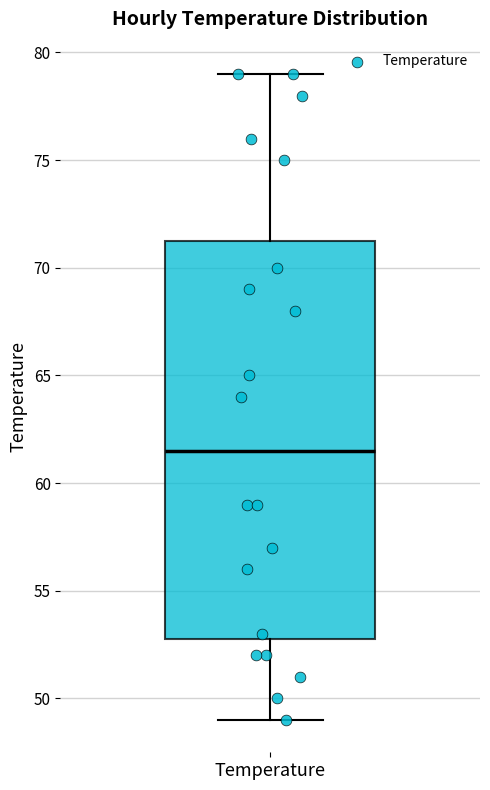

Transcribe this box plot: give where the median line is, the range the box spans, and where the two whiskers end, as read against the y-axis. The values are not printed on the chart, so give them approximately, as read against the axis.

median 61.5, box 53.0 to 71.5, whiskers 49.0 to 79.0